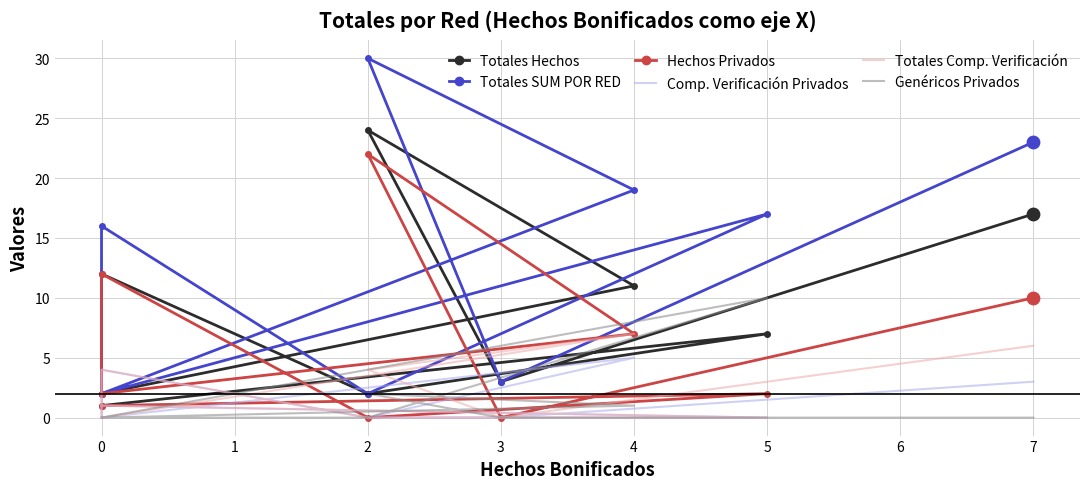

At how many categories does at least one series exceed 27?

1